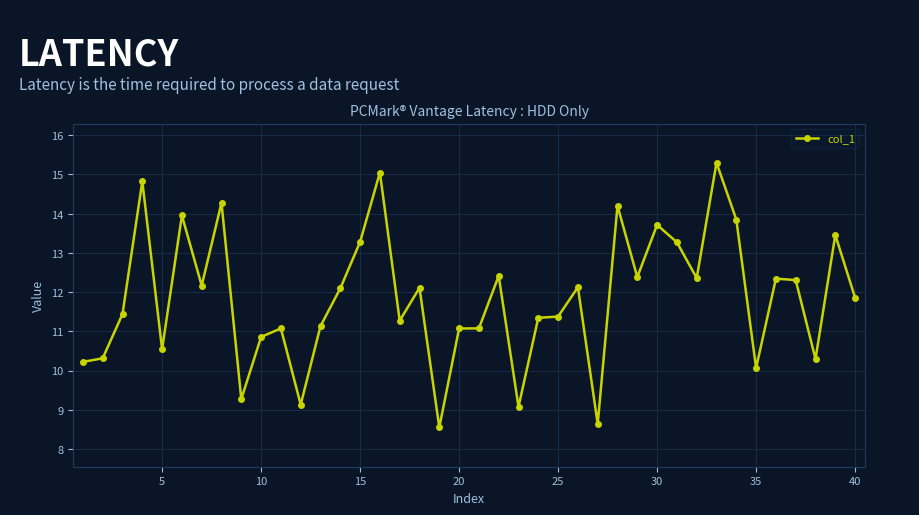

What is the difference between the maximum and minimum values?

6.7